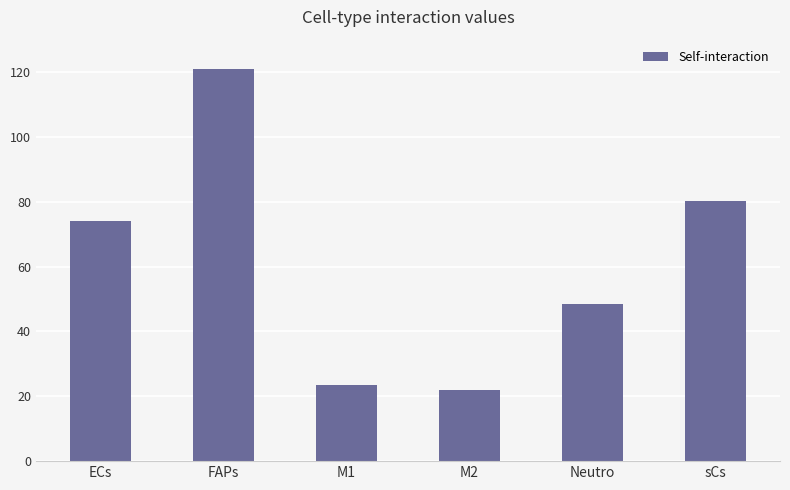

At which label does the data first exceed 73?

ECs